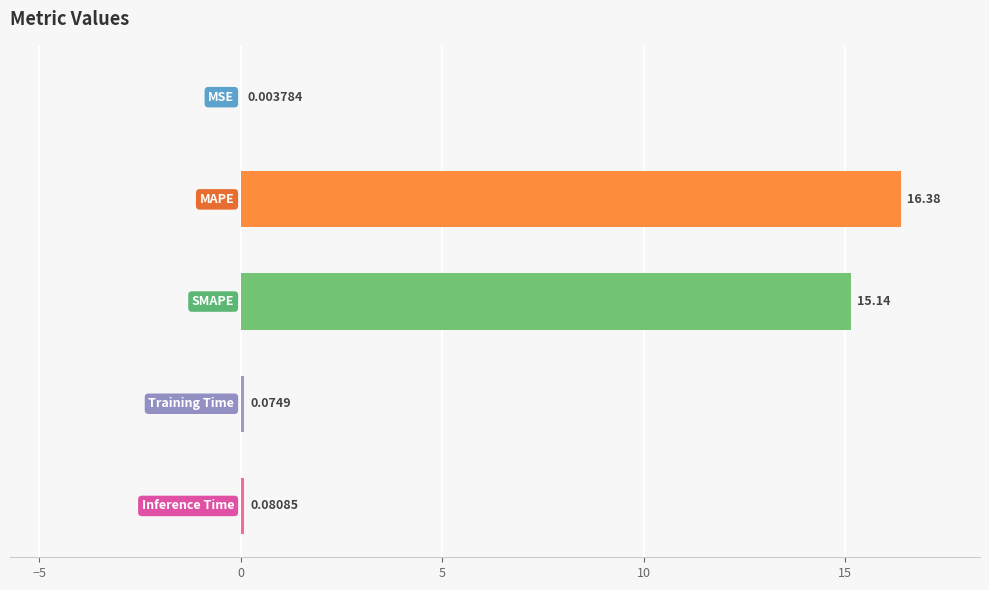

What is the sum of all values?

31.7